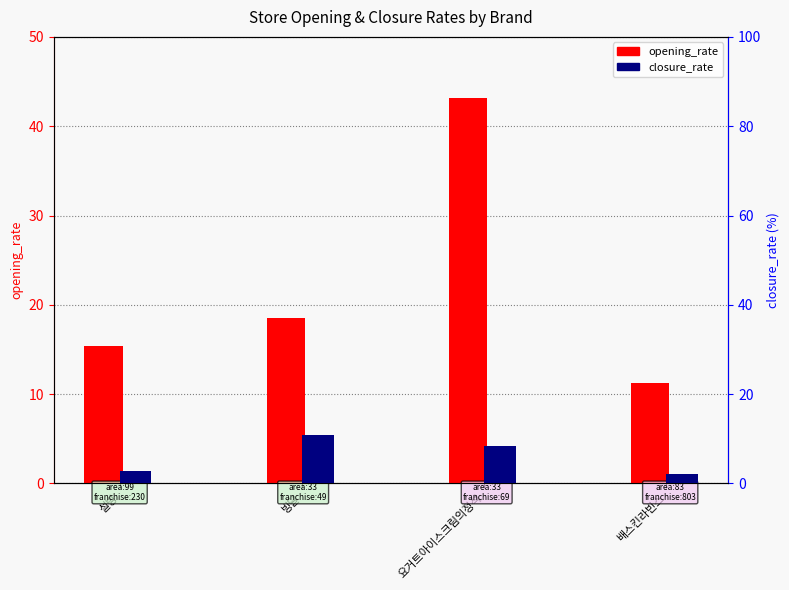

What is the label of the 4th bar from the left?

배스킨라빈스